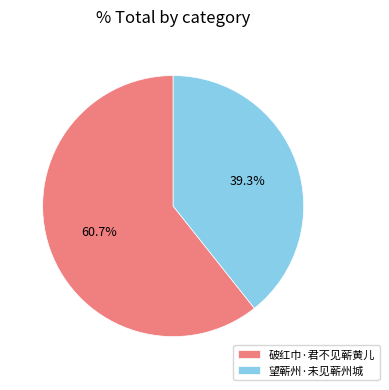

What percentage do 破红巾·君不见蕲黄儿 and 望蕲州·未见蕲州城 together represent?

100.0%